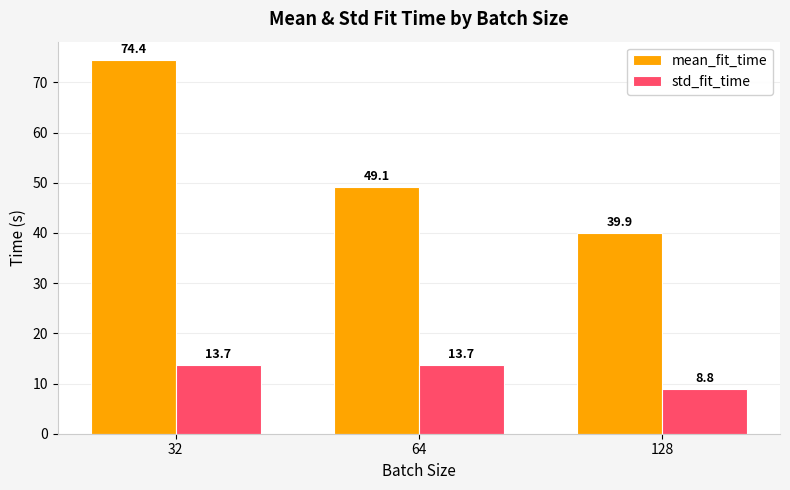

What is the difference between the std_fit_time values at 64 and 128?

4.9